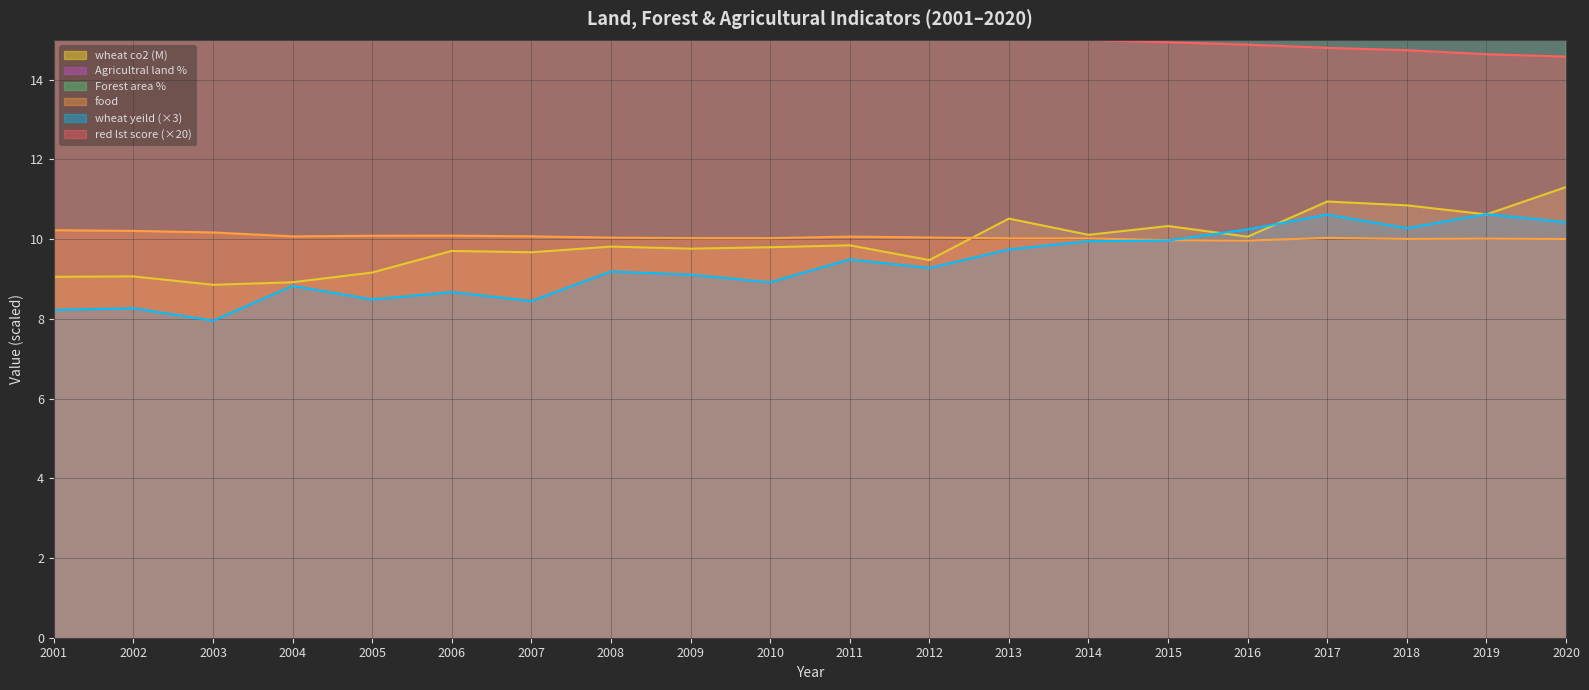

True or false: wheat co2 and Forest area % intersect in this chart.

False